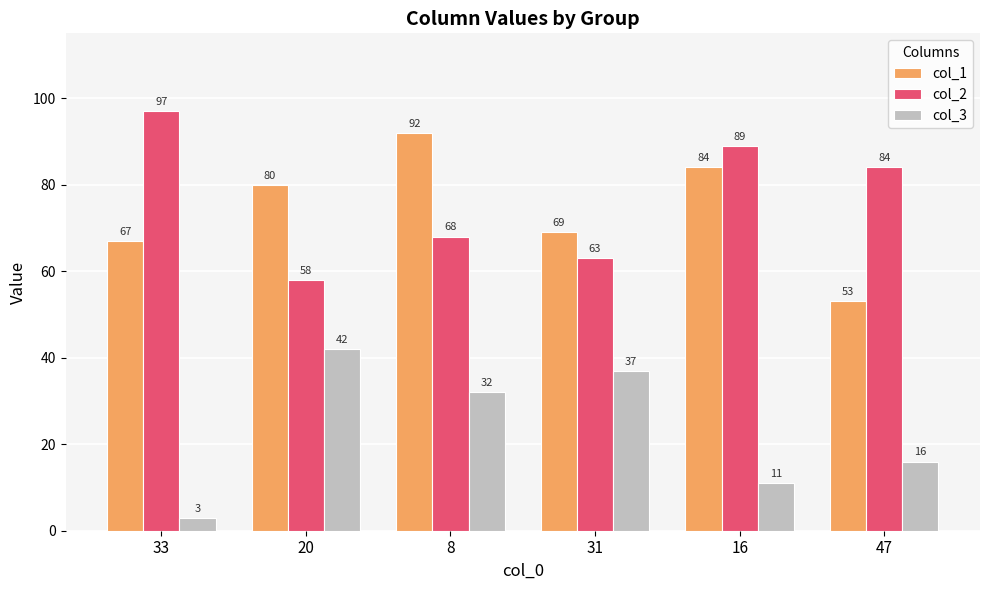

Is the value of col_1 at 33 greater than the value of col_3 at 33?

Yes